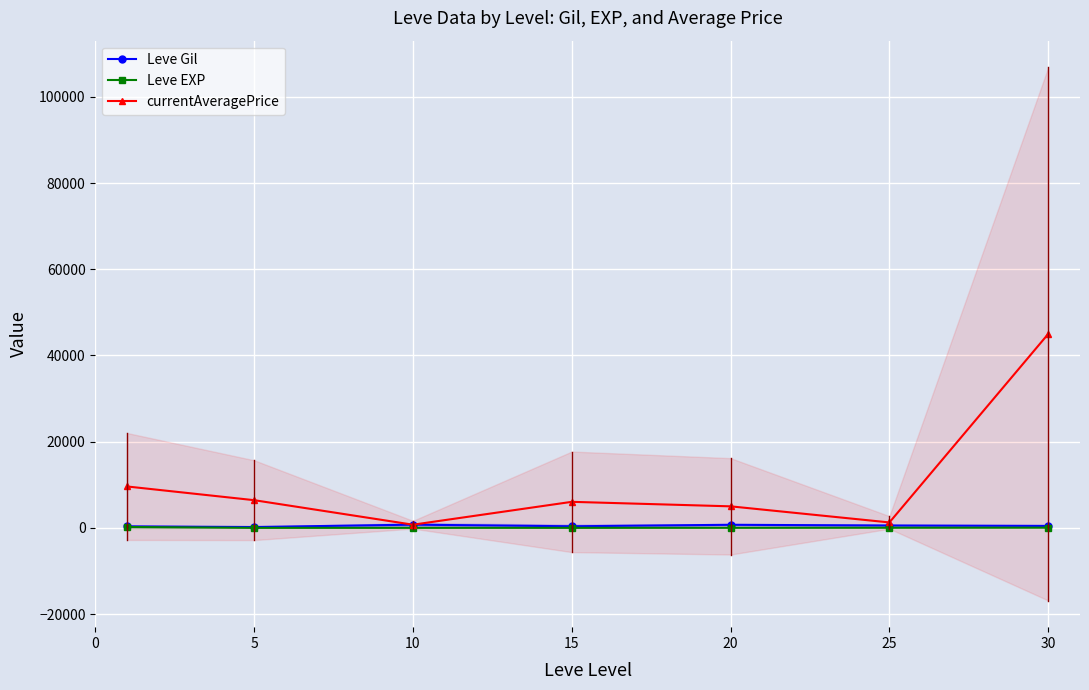

Reading left to right, extract all data points from this chart.

Leve Gil: 349.8	201.7	746.7	373.3	720.0	545.0	452.5
Leve EXP: 210.7	4.8	9.5	12.7	18.0	33.7	52.8
currentAveragePrice: 9608.5	6428.7	740.3	6045.3	5000.0	1264.2	45000.0